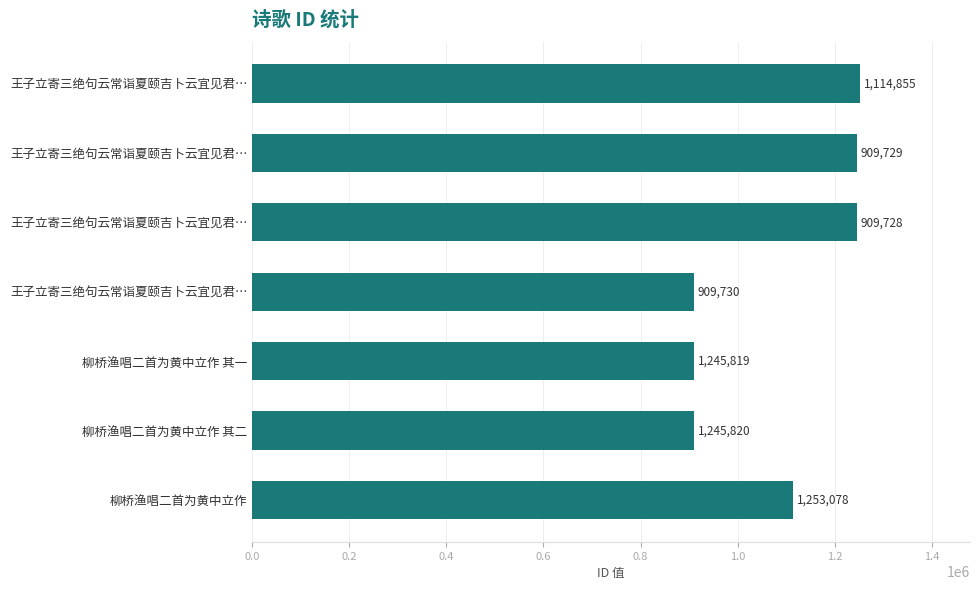

How many values are below 1114855?

3